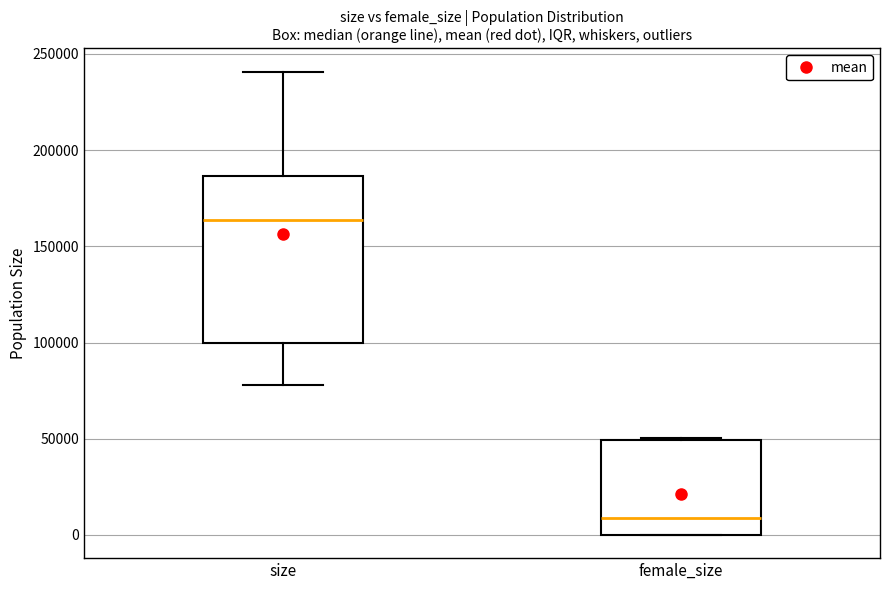

Which box is the tallest, from its lower edge to its upper edge?

size